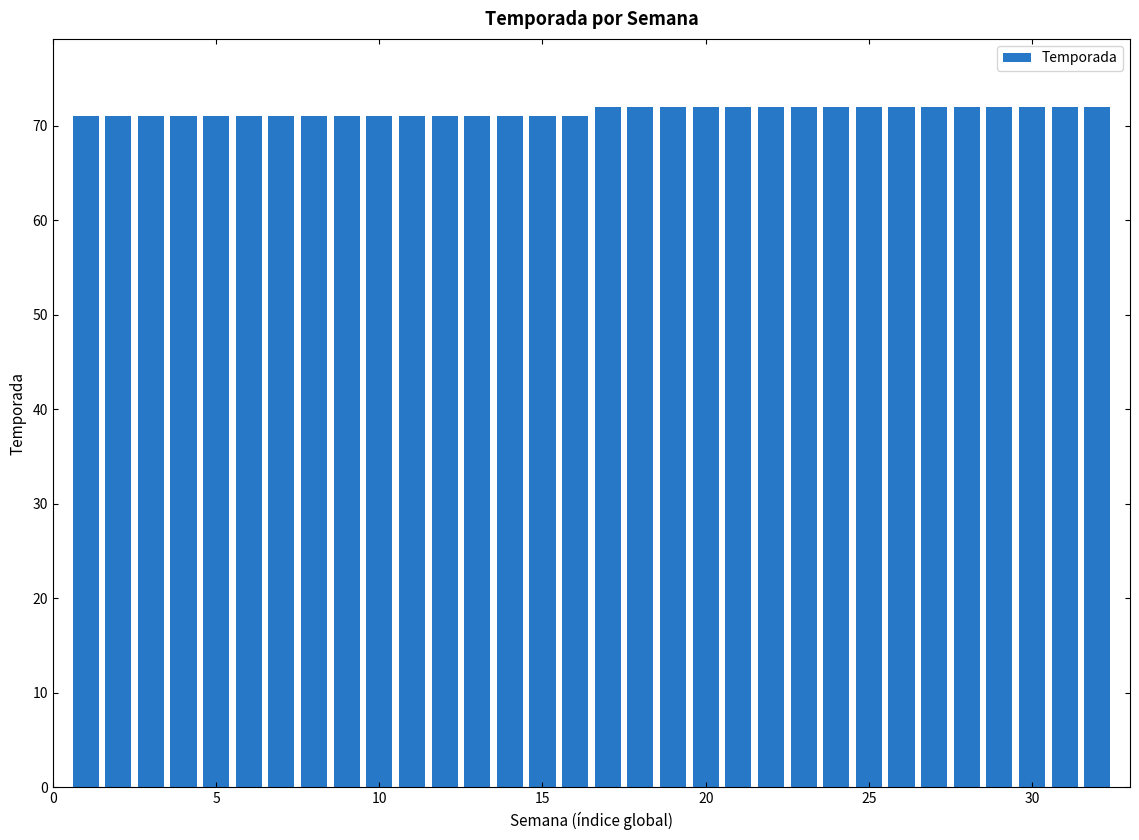

What is the maximum value shown in the chart?

72